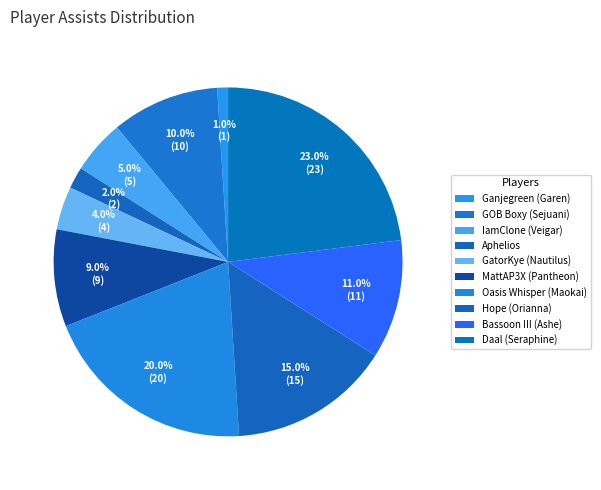

How many slices are in this pie chart?

10